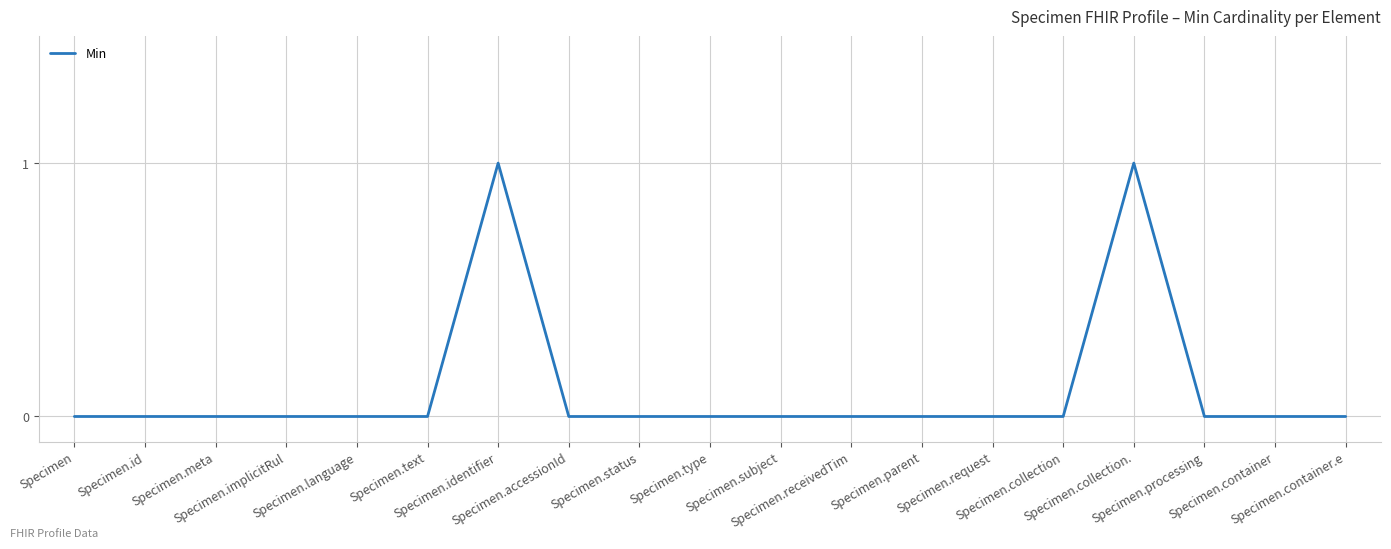

Reading left to right, list all the values displayed in this chart.

Specimen=0	Specimen.id=0	Specimen.meta=0	Specimen.implicitRul=0	Specimen.language=0	Specimen.text=0	Specimen.identifier=1	Specimen.accessionId=0	Specimen.status=0	Specimen.type=0	Specimen.subject=0	Specimen.receivedTim=0	Specimen.parent=0	Specimen.request=0	Specimen.collection=0	Specimen.collection.=1	Specimen.processing=0	Specimen.container=0	Specimen.container.e=0